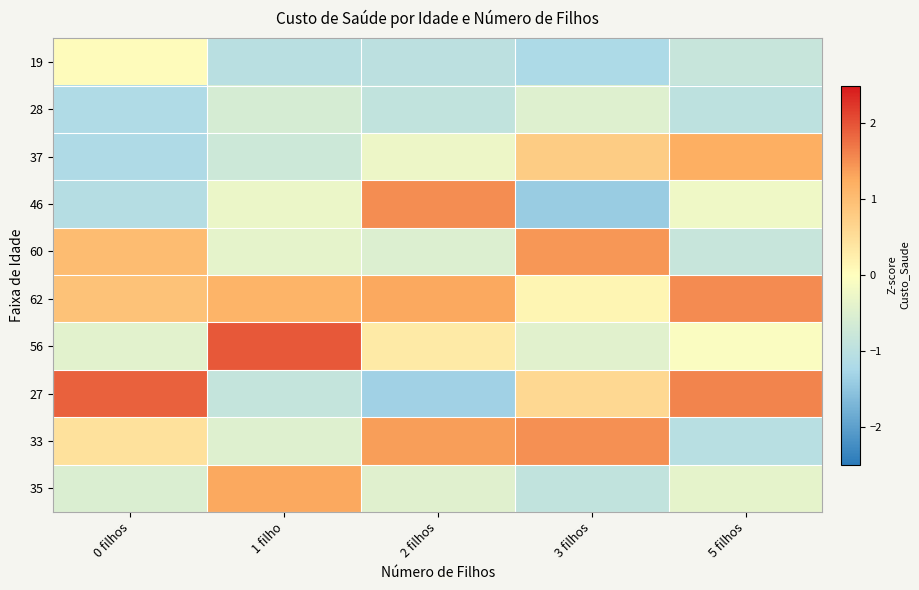

What is the spread (max minus min) of values at 5 filhos?

2.6